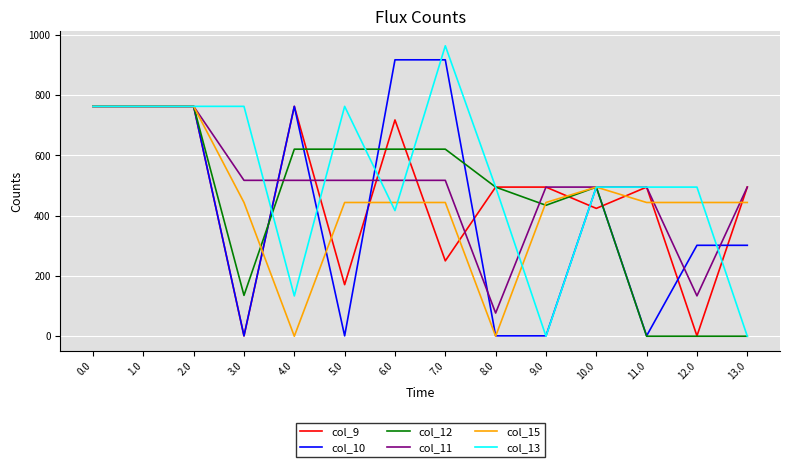

What is the maximum value shown in the chart?

964.0